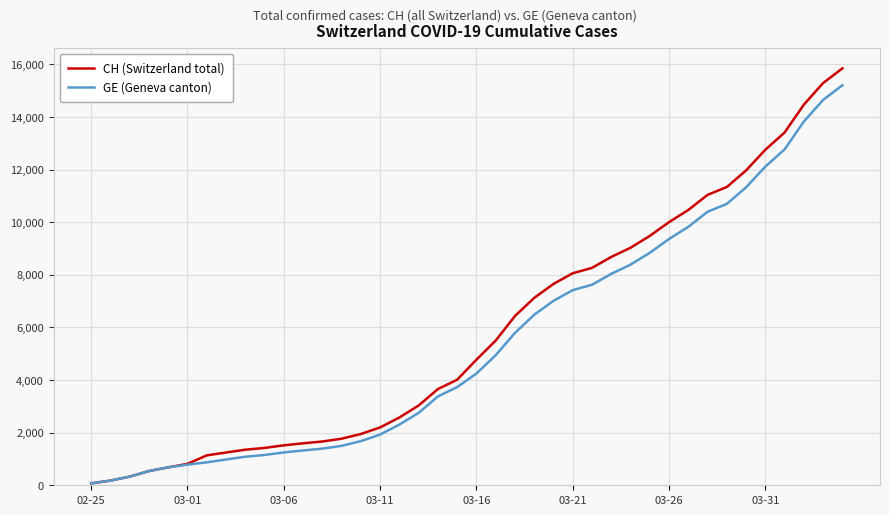

Which series has the widest spread of values?

CH (Switzerland total)